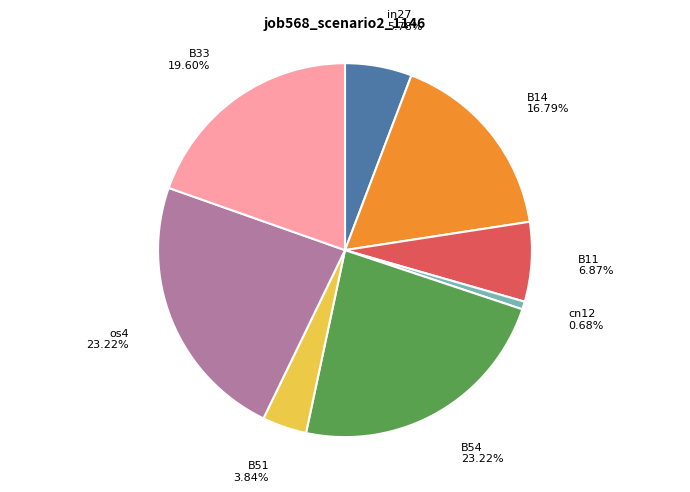

Which slice is the smallest?

cn12